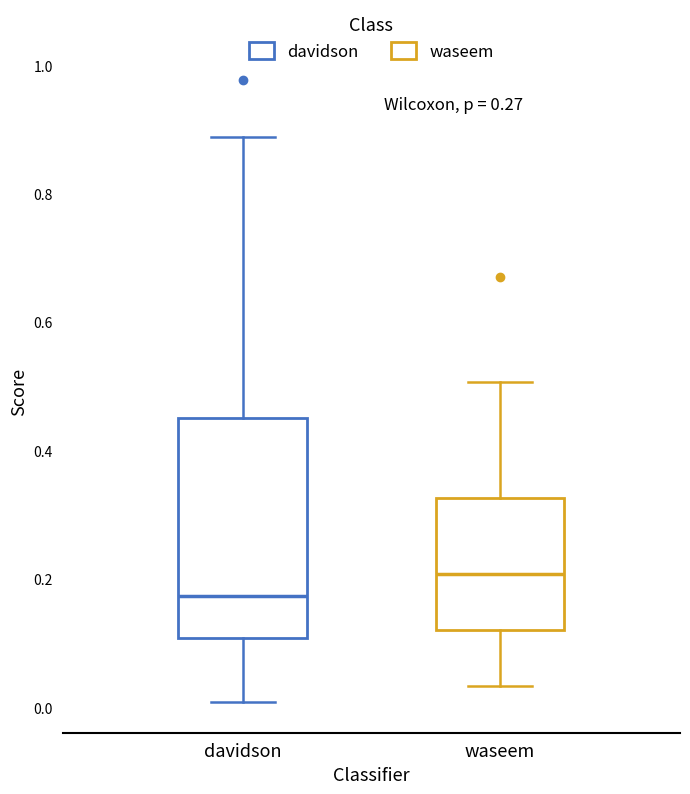

Reading left to right, transcribe this box plot: for each box, give where its median line is, the range the box spans, and where its two whiskers end, as read against the y-axis. The values are not printed on the chart, so give them approximately, as read against the axis.

davidson: median 0.18, box 0.10 to 0.46, whiskers 0.00 to 0.88
waseem: median 0.20, box 0.12 to 0.32, whiskers 0.04 to 0.50